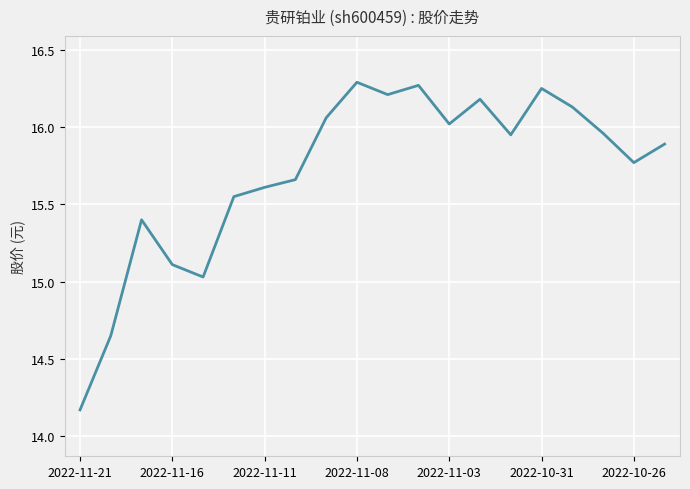

What is the difference between the maximum and minimum values?

2.1